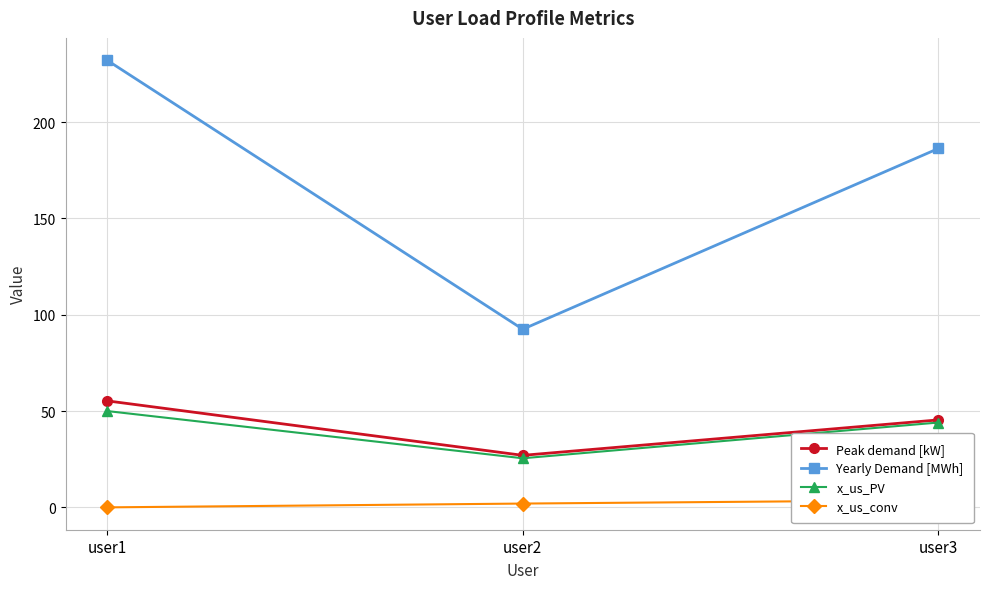

Reading left to right, what are all the values shown in this chart?

Peak demand [kW]: user1=55.3	user2=27.0	user3=45.4
Yearly Demand [MWh]: user1=232.1	user2=92.5	user3=186.3
x_us_PV: user1=50.0	user2=25.5	user3=44.0
x_us_conv: user1=0.0	user2=2.0	user3=3.7